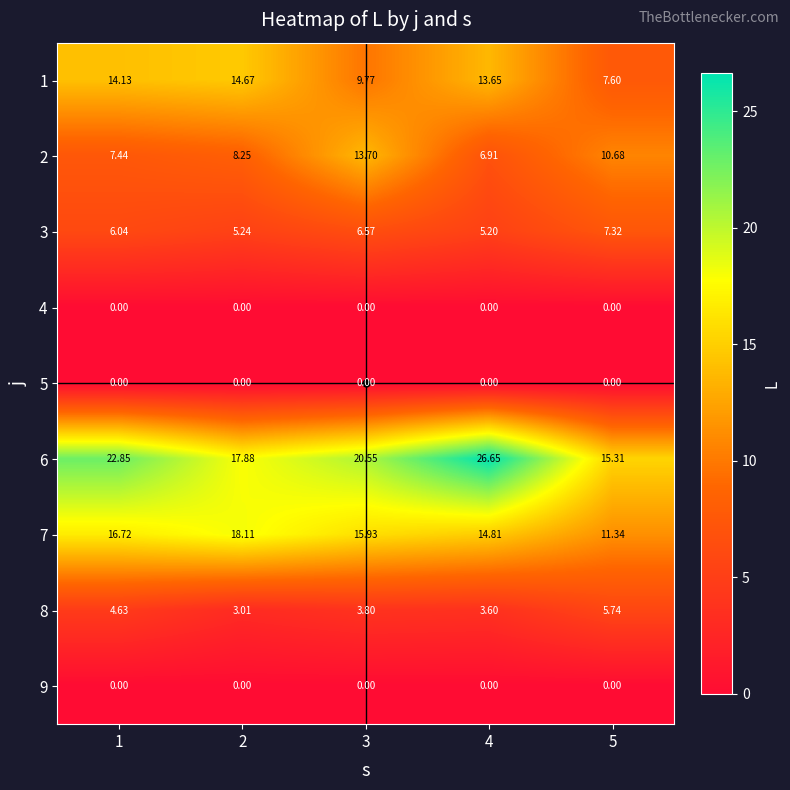

Which series has the largest total across all categories?

6